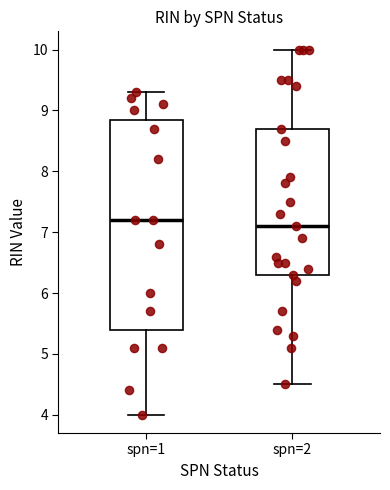

Reading left to right, transcribe this box plot: for each box, give where its median line is, the range the box spans, and where its two whiskers end, as read against the y-axis. The values are not printed on the chart, so give them approximately, as read against the axis.

spn=1: median 7.2, box 5.4 to 8.9, whiskers 4.0 to 9.3
spn=2: median 7.1, box 6.3 to 8.7, whiskers 4.5 to 10.0